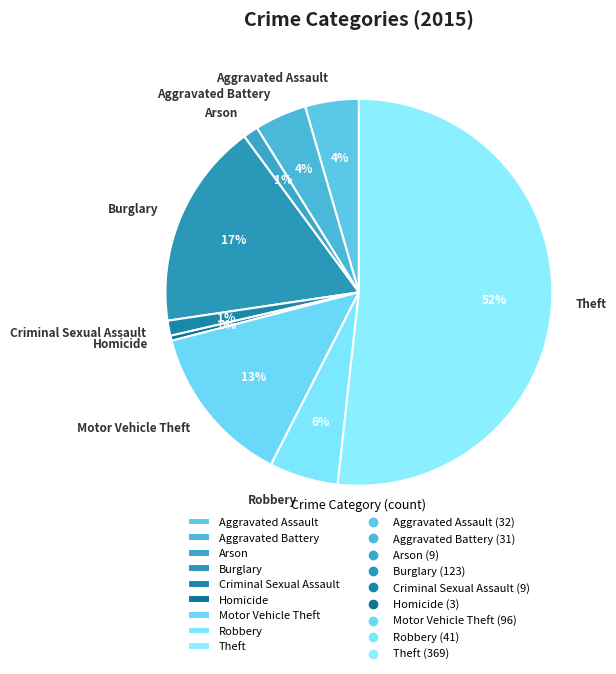

To the nearest percent, what portion does Arson represent?

1%